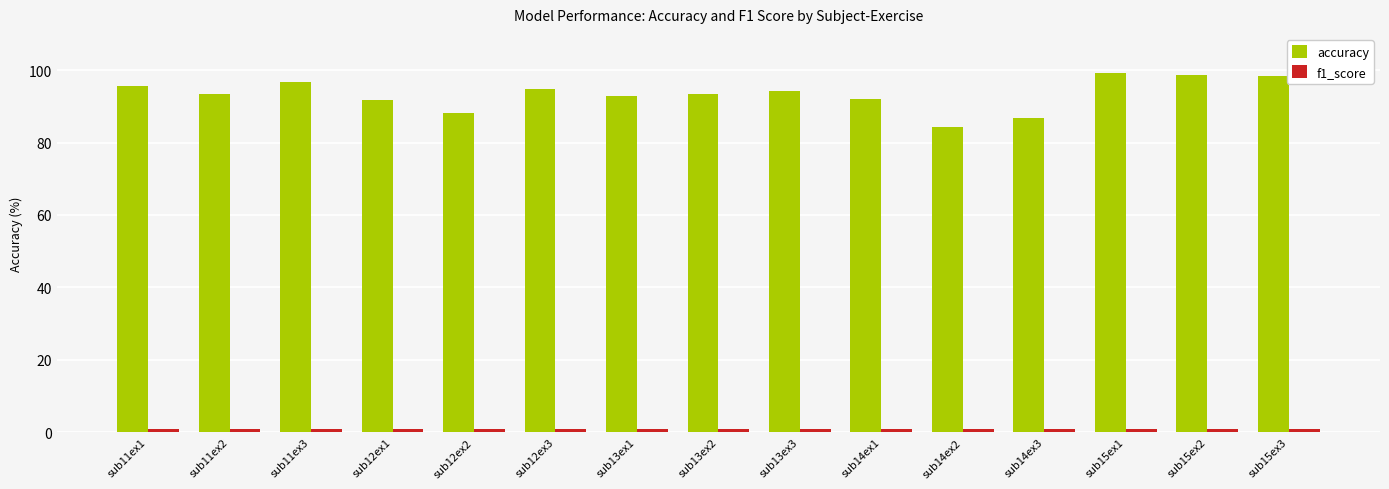

At which label does accuracy reach its minimum?

sub14ex2